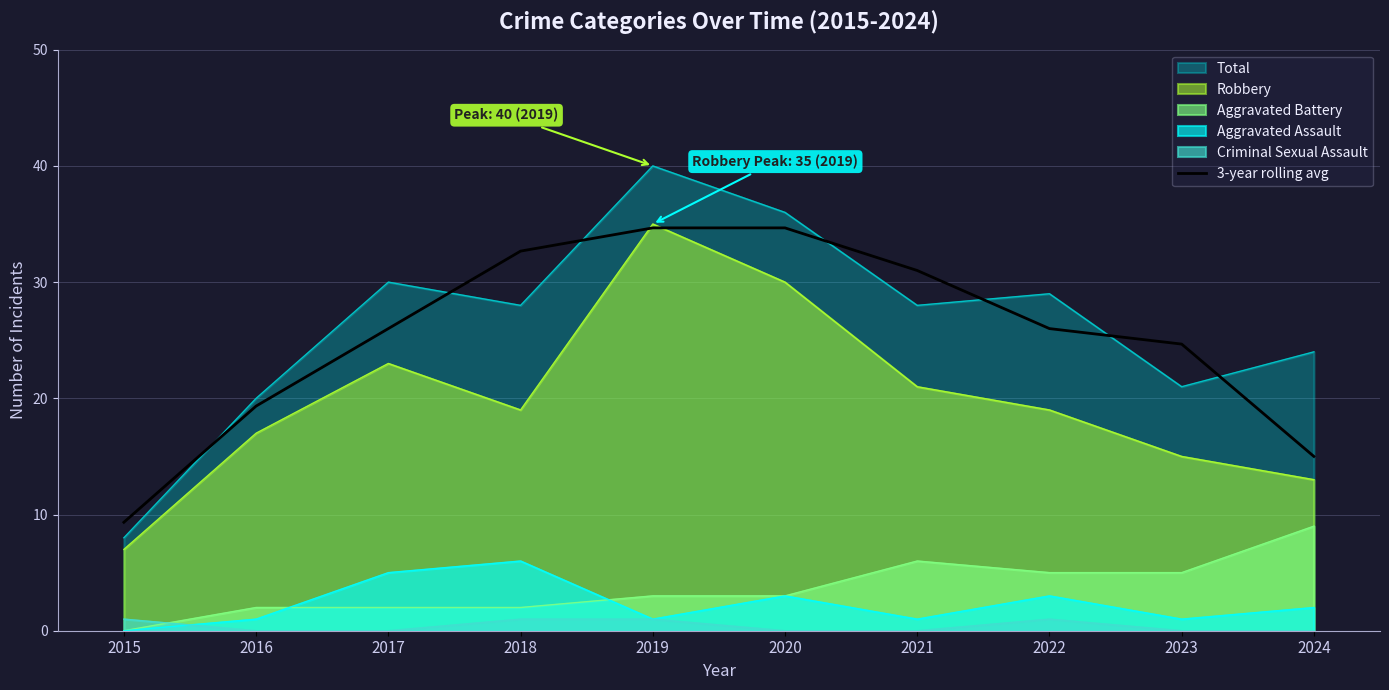

What is the difference between the highest and lowest values at 2015?

9.3